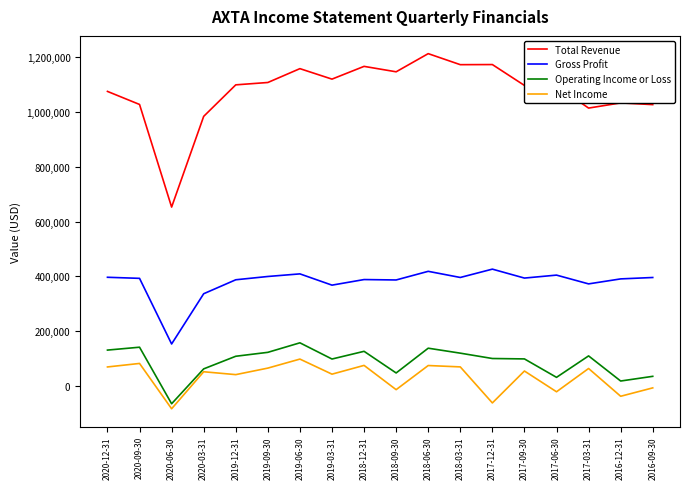

True or false: Gross Profit has a value of 404600 at 2017-06-30.

True